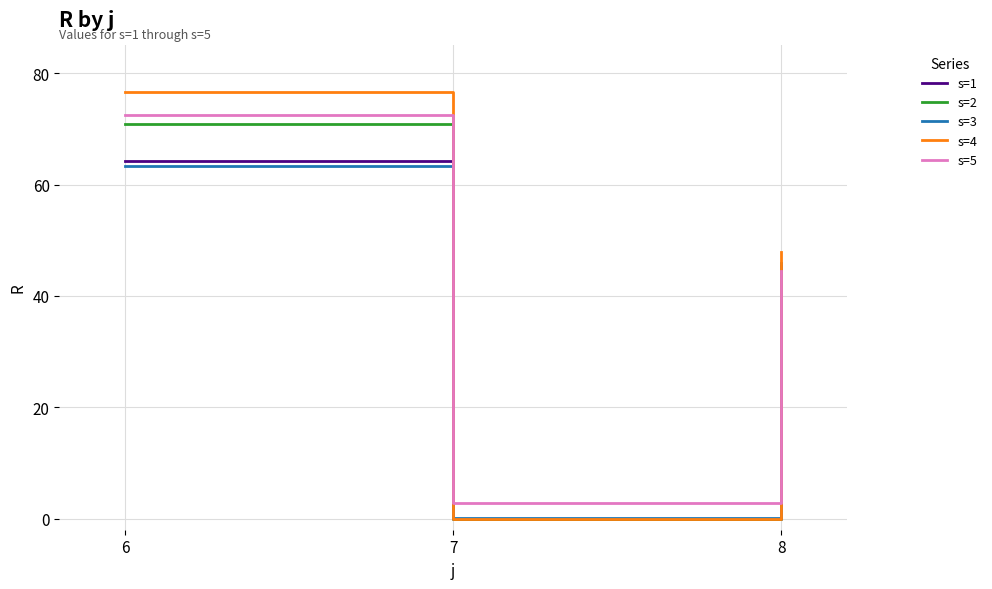

Between 6 and 8, which series saw the biggest shift?

s=2